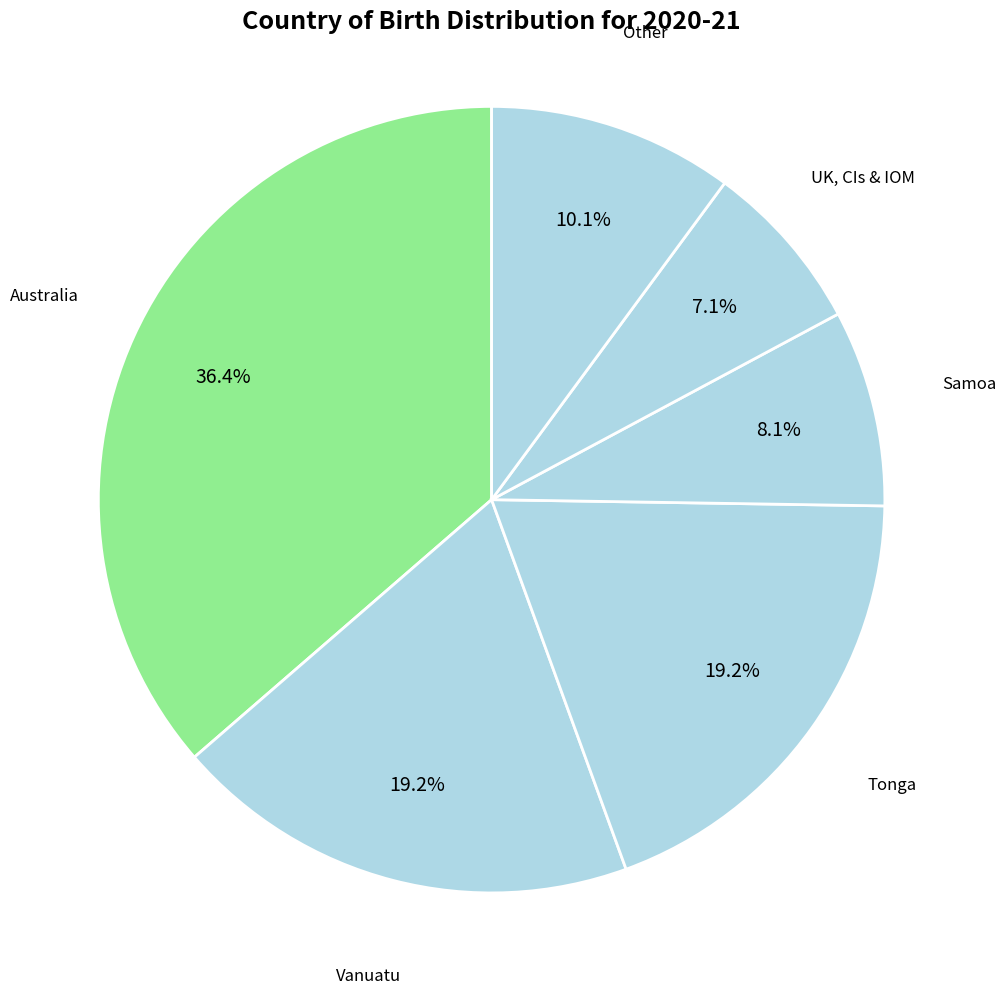

Count the number of slices in the pie.

6